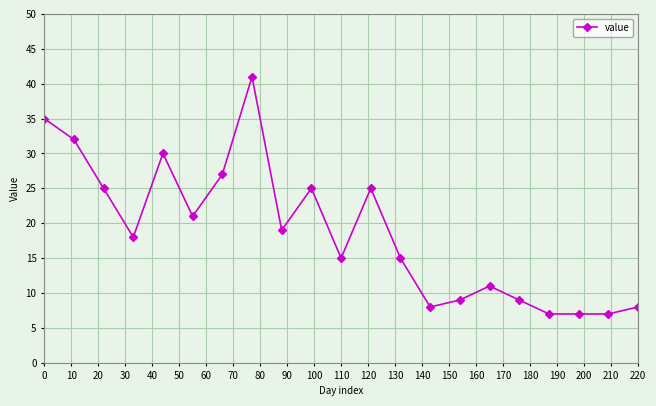

True or false: the data has more than 1 interior local peaks.

True